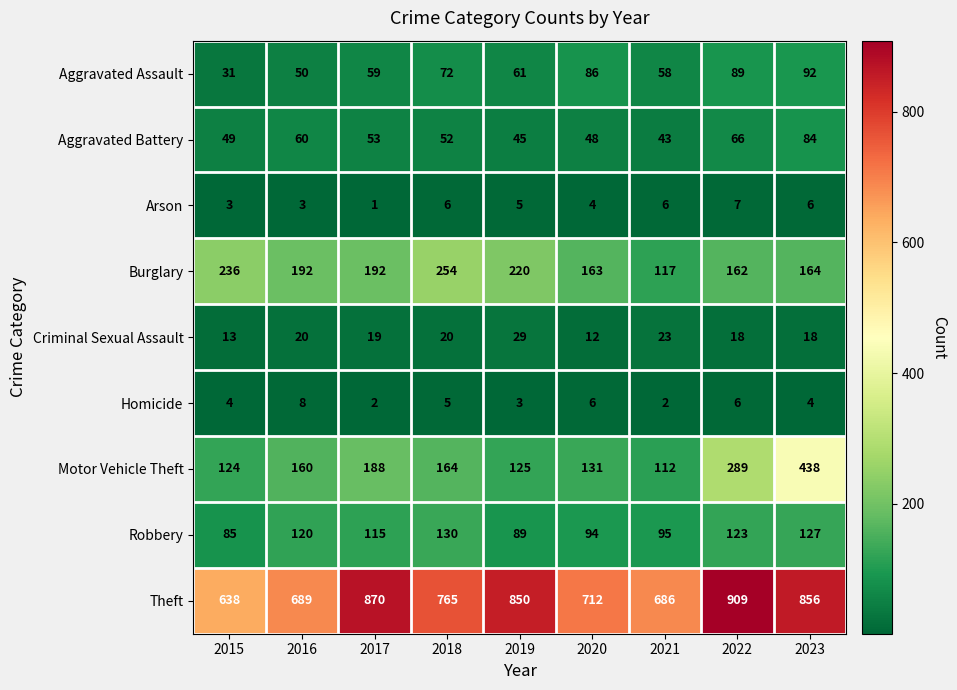

What is the spread (max minus min) of values at 2023?

852